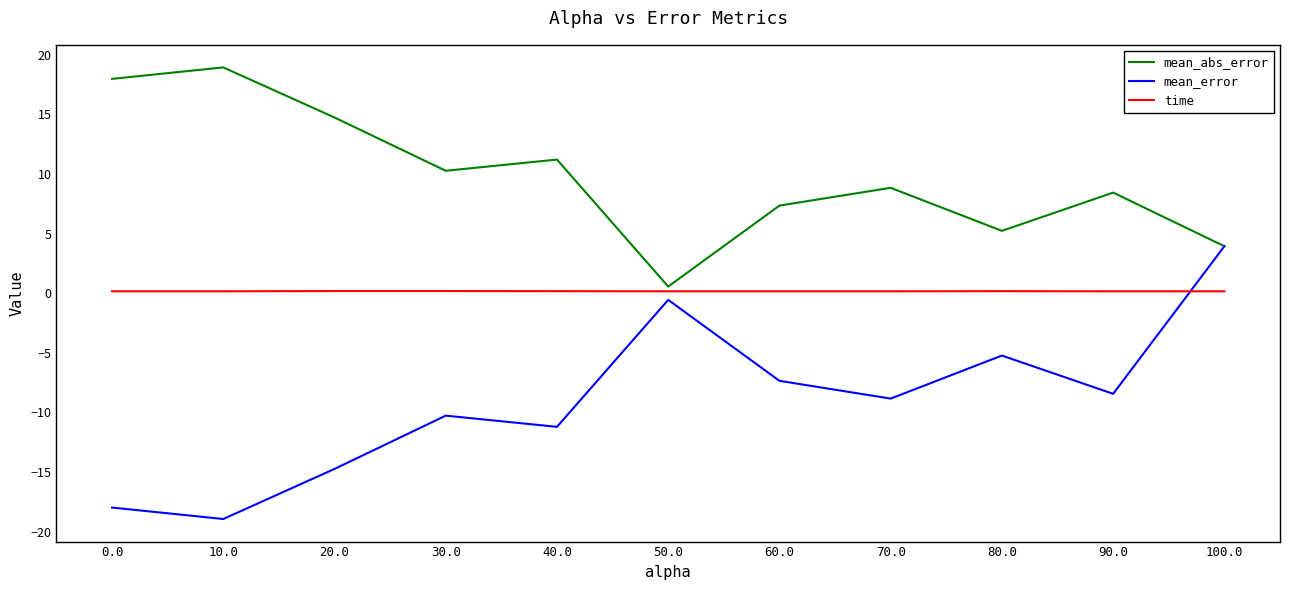

What are all the series names shown in the legend?

mean_abs_error, mean_error, time